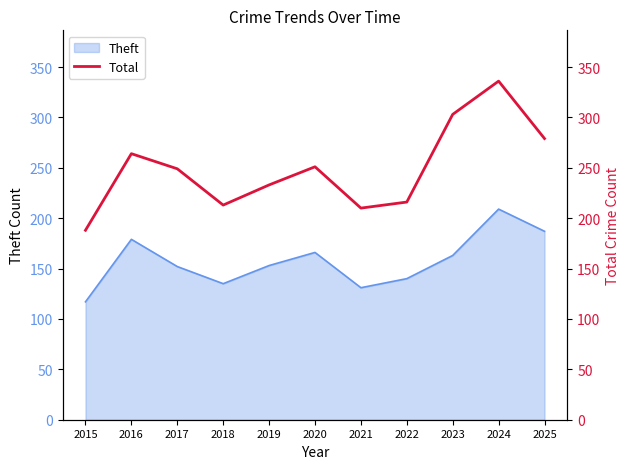

Which category has the lowest value in the Theft series?

2015